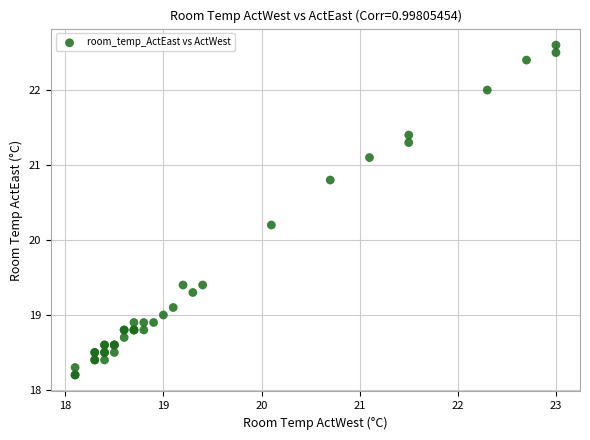

What Y value in the scatter plot is closest to 20?

20.2